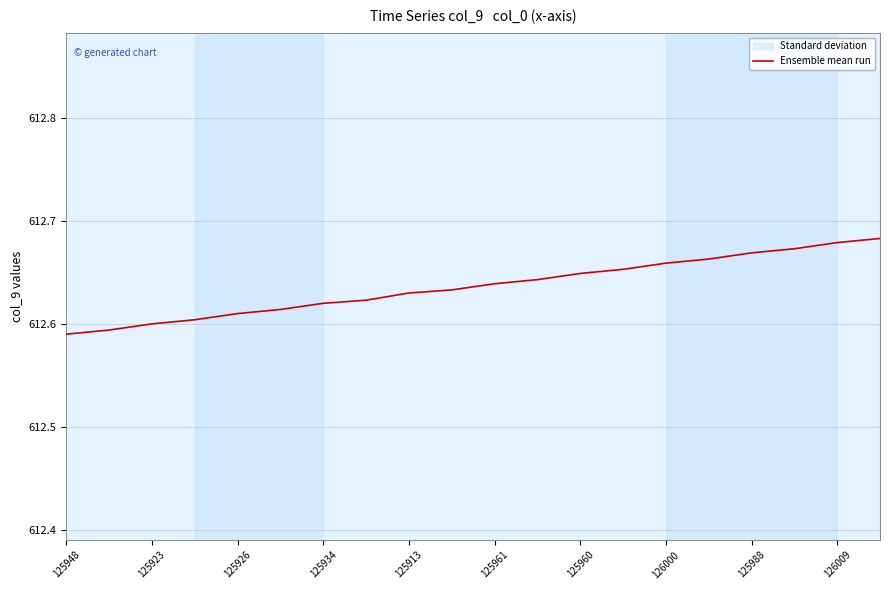

What is the difference between the maximum and second lowest values?

0.1